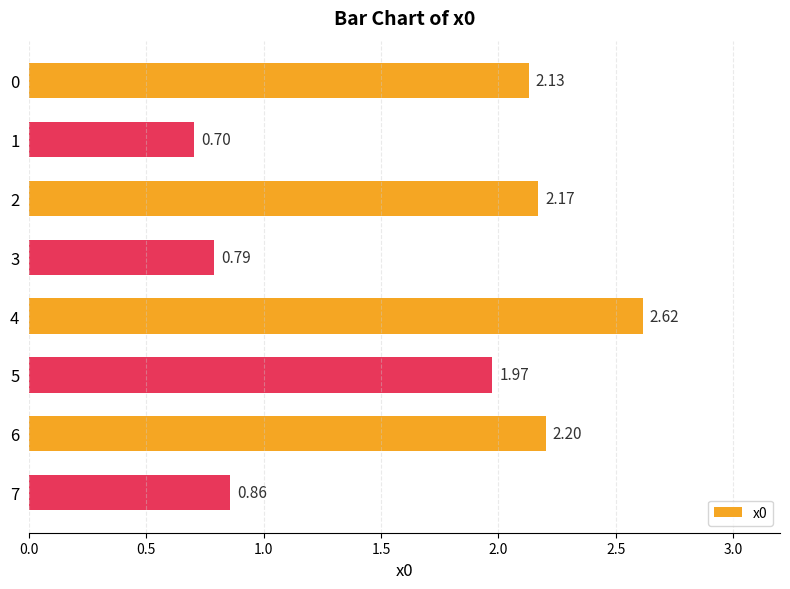

Rank the categories by value from highest to lowest.

4, 6, 2, 0, 5, 7, 3, 1